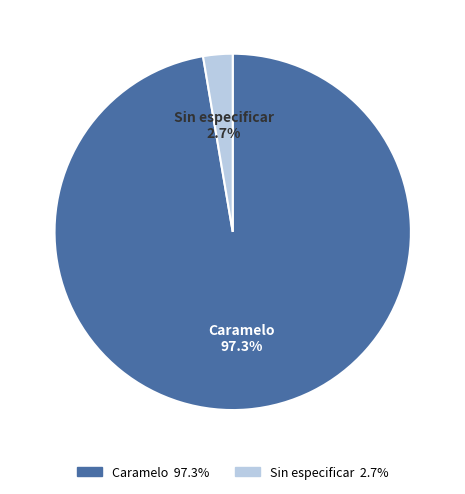

Does Caramelo account for over 50% of the chart?

Yes